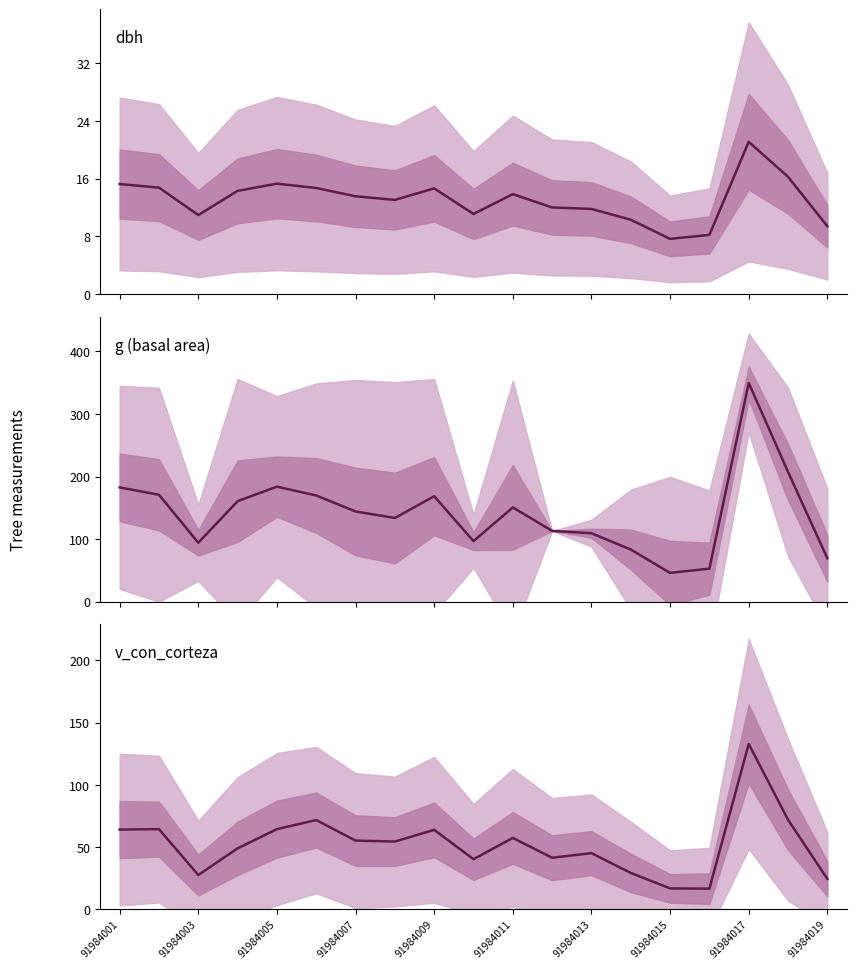

How many lines are shown in the chart?

3